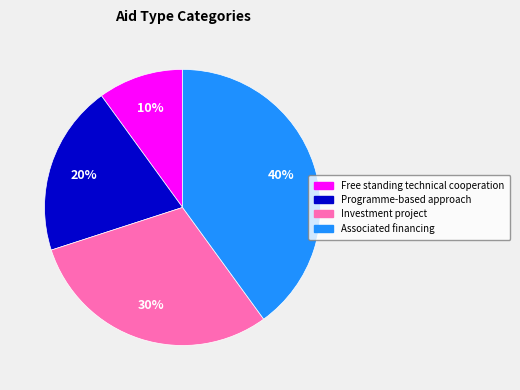

Rank the categories by value from lowest to highest.

Free standing technical cooperation, Programme-based approach, Investment project, Associated financing